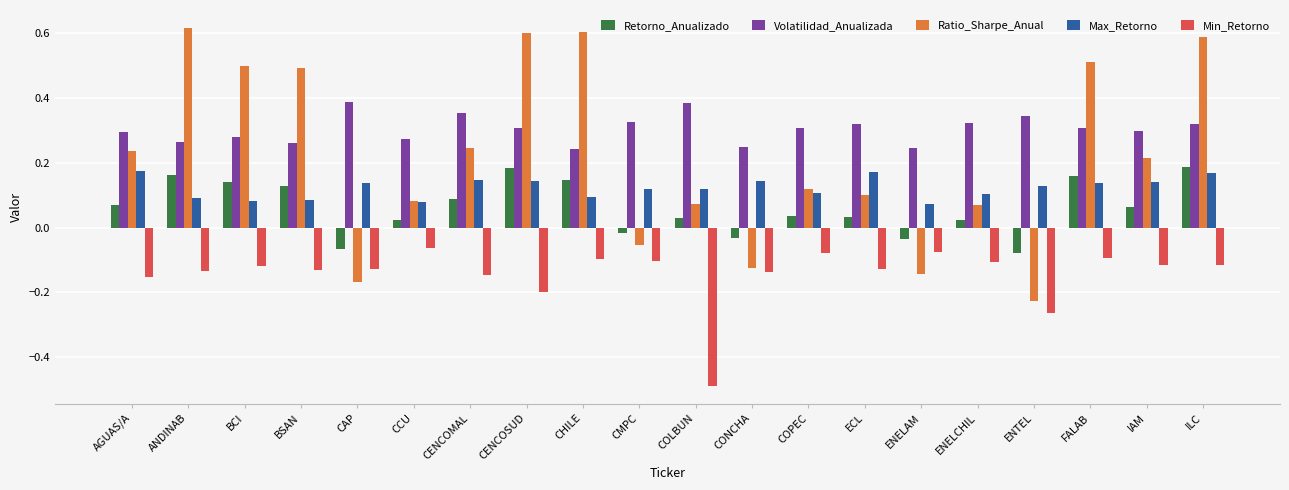

Which series has the largest total across all categories?

Volatilidad_Anualizada